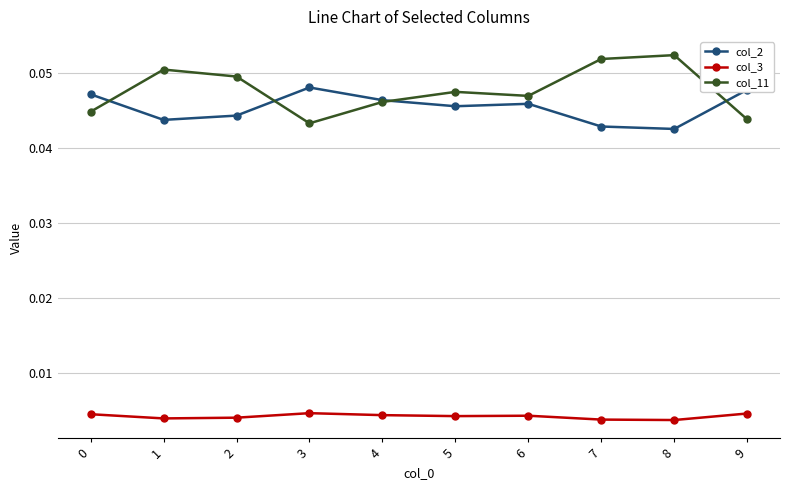

Is the value of col_11 at 1 greater than the value of col_3 at 7?

Yes